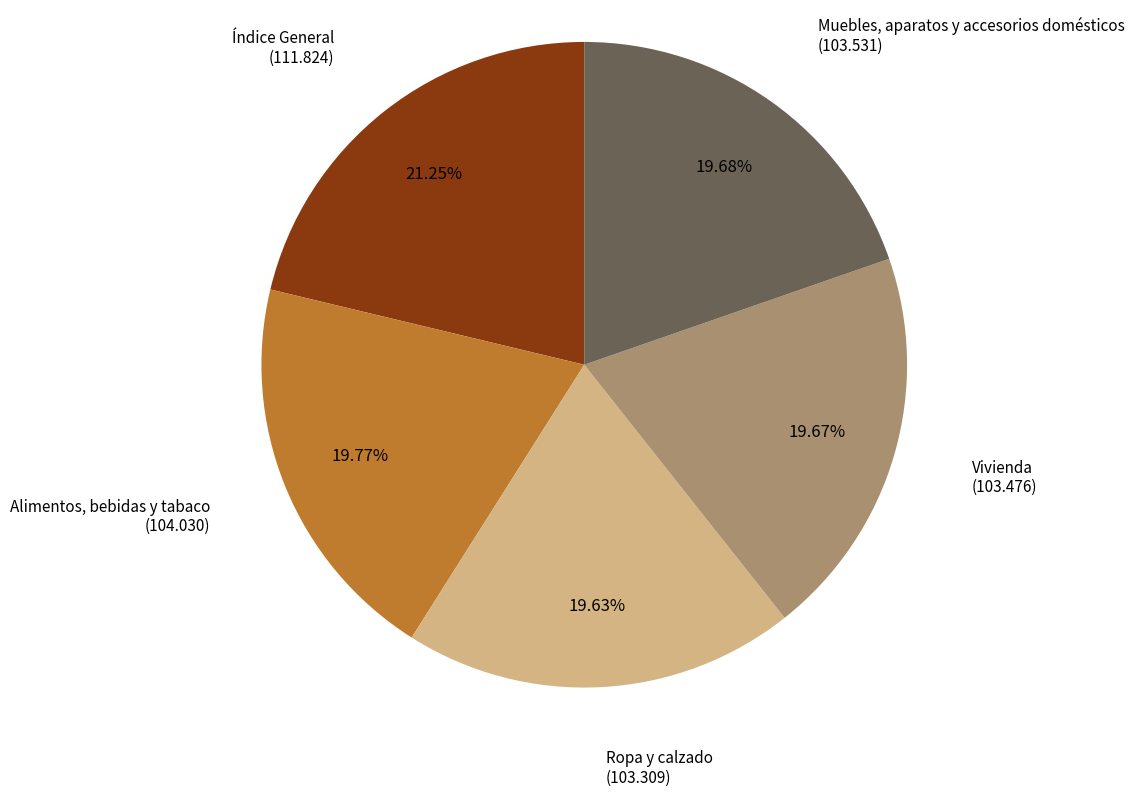

Rank the categories by value from lowest to highest.

Ropa y calzado, Vivienda, Muebles, aparatos y accesorios domésticos, Alimentos, bebidas y tabaco, Índice General